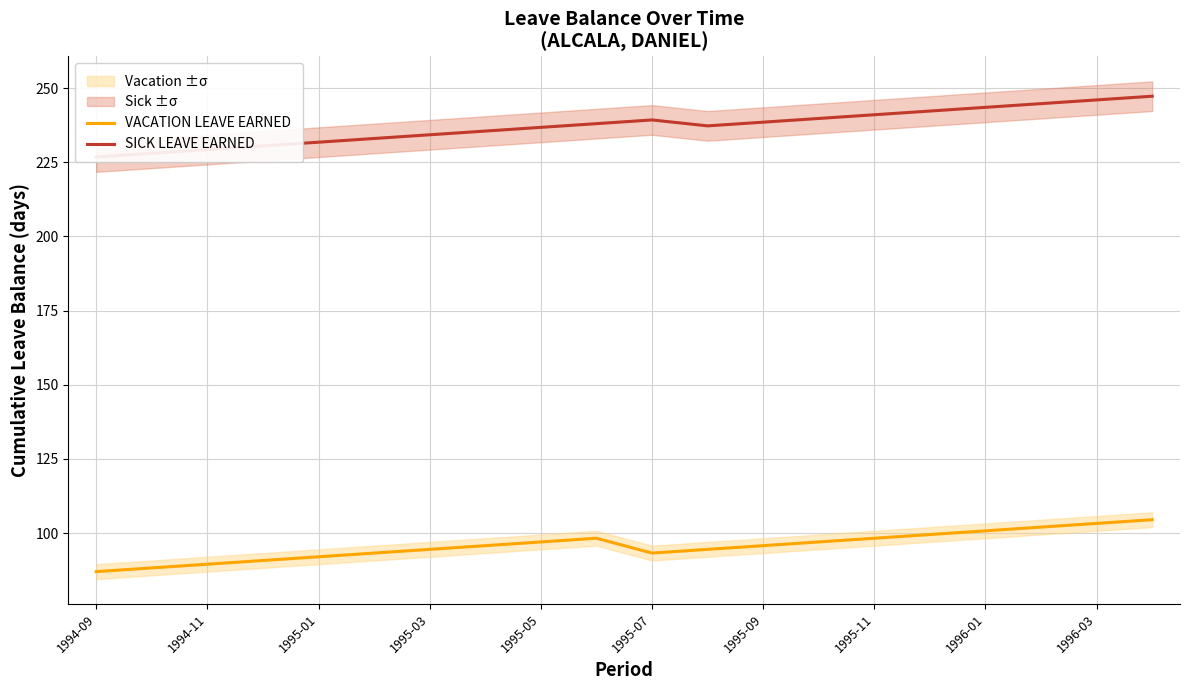

What is the greatest value displayed?

247.2